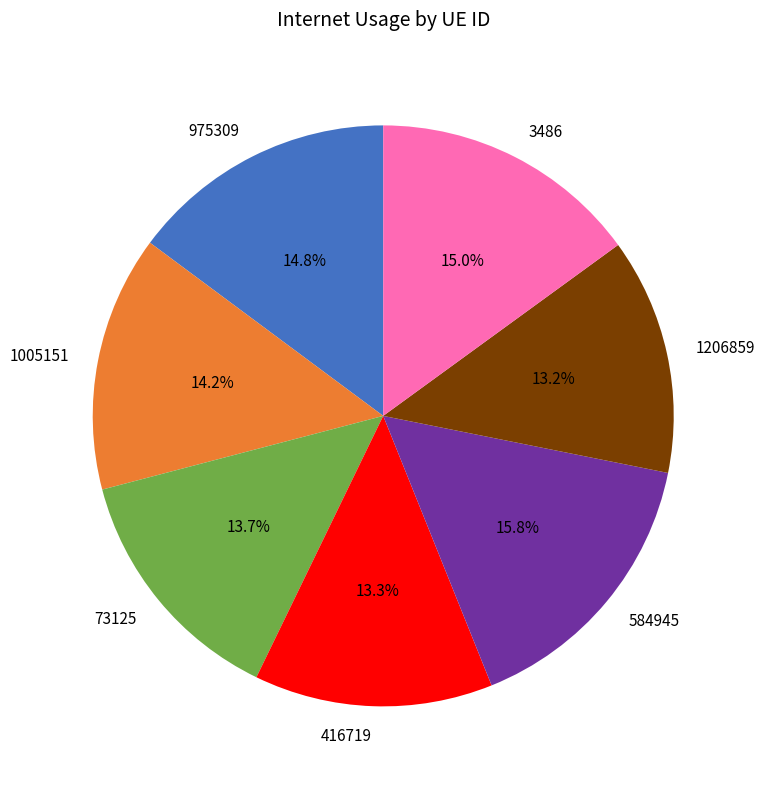

Which slice is the largest?

584945